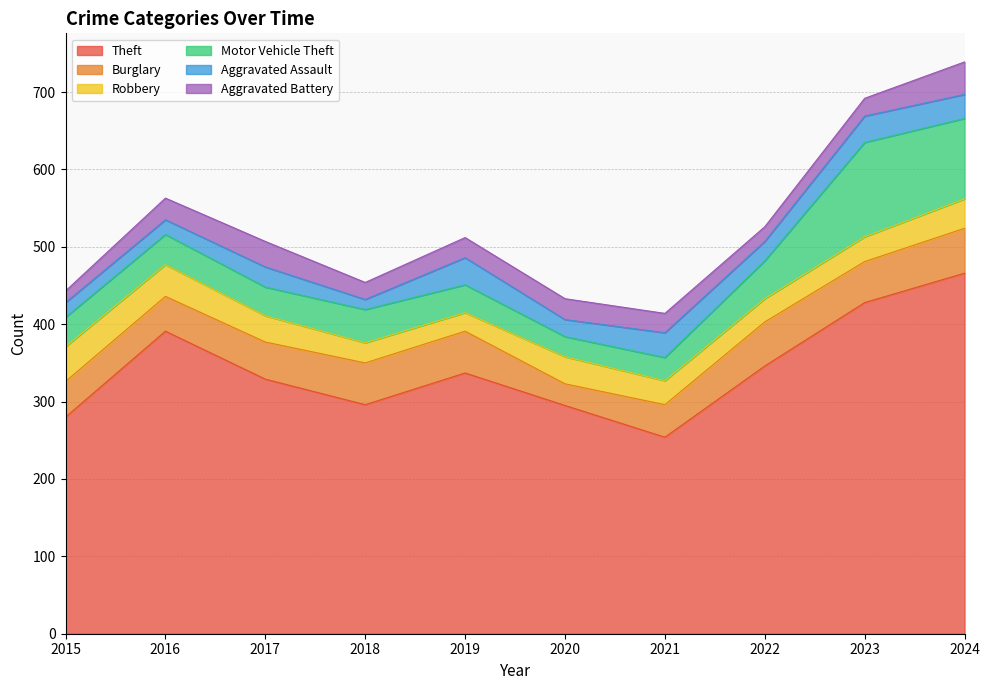

What is the difference between the maximum and minimum values in the Robbery series?

21